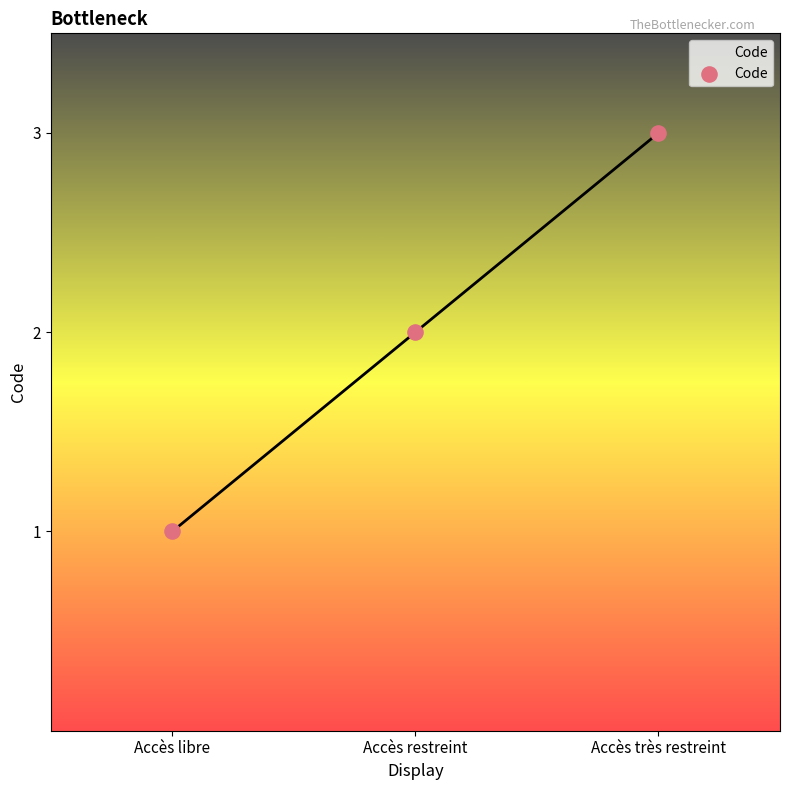

What is the ratio of the value at Accès libre to the value at Accès très restreint?

0.3